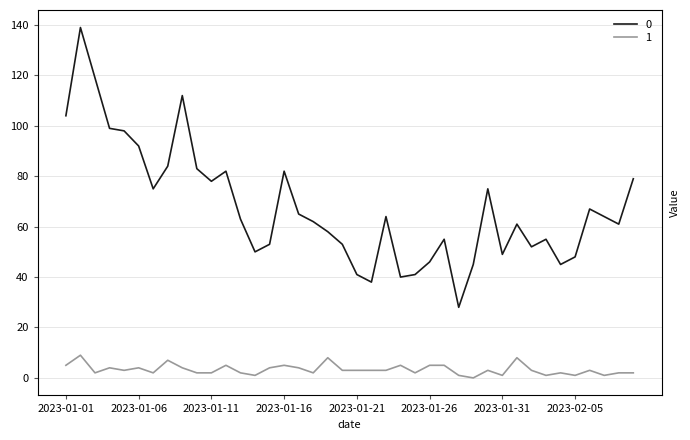

What is the average value of the 1 series?

3